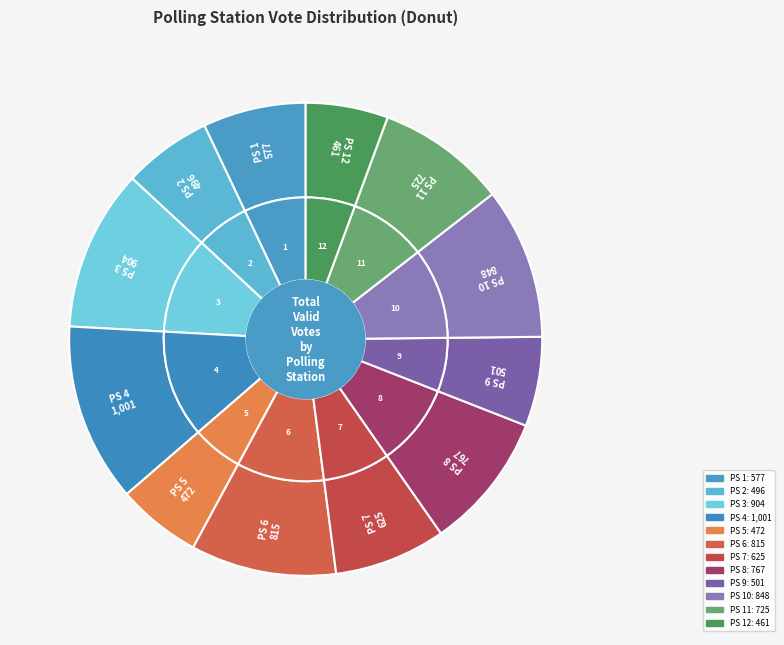

Which category has the biggest portion of the pie?

4